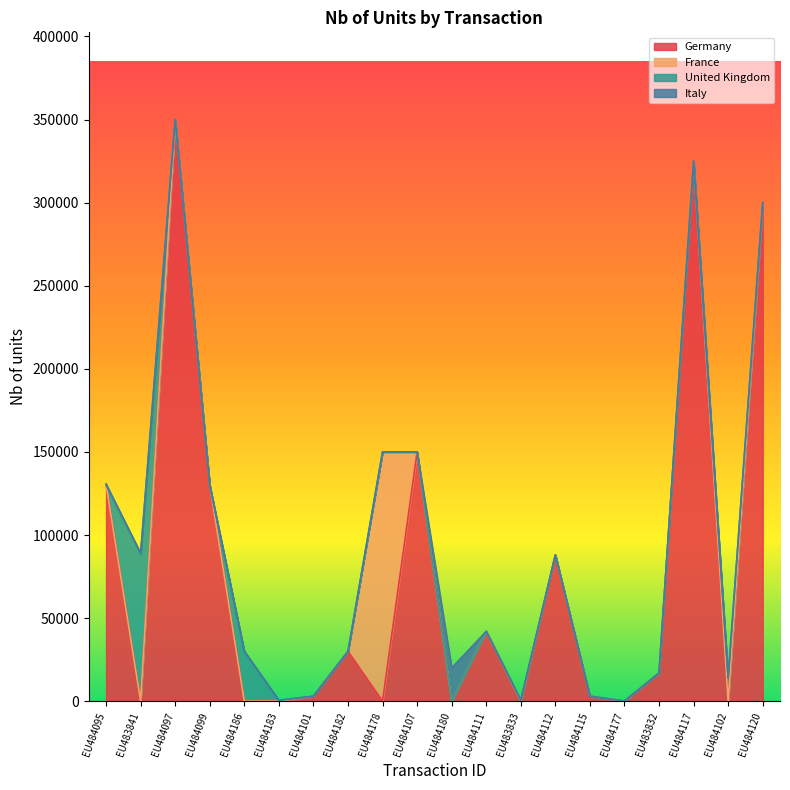

True or false: the data shows 44781 at EU484186.

False